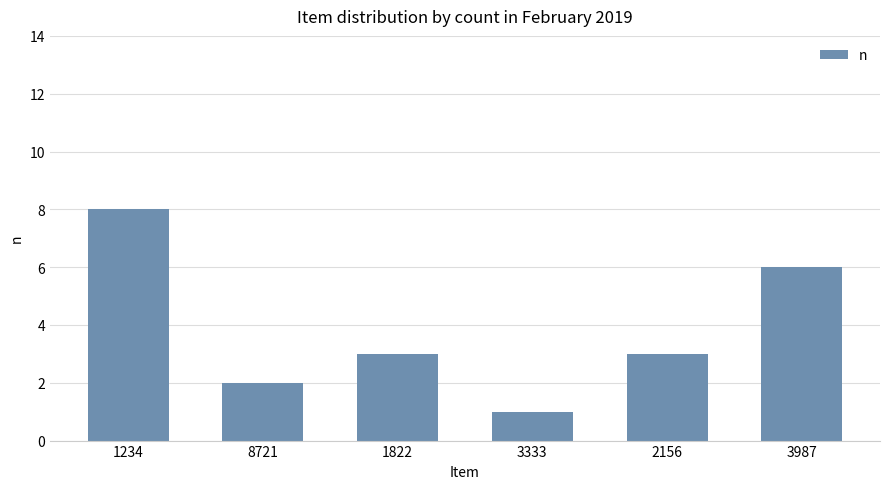

Reading left to right, list all the values displayed in this chart.

1234=8	8721=2	1822=3	3333=1	2156=3	3987=6